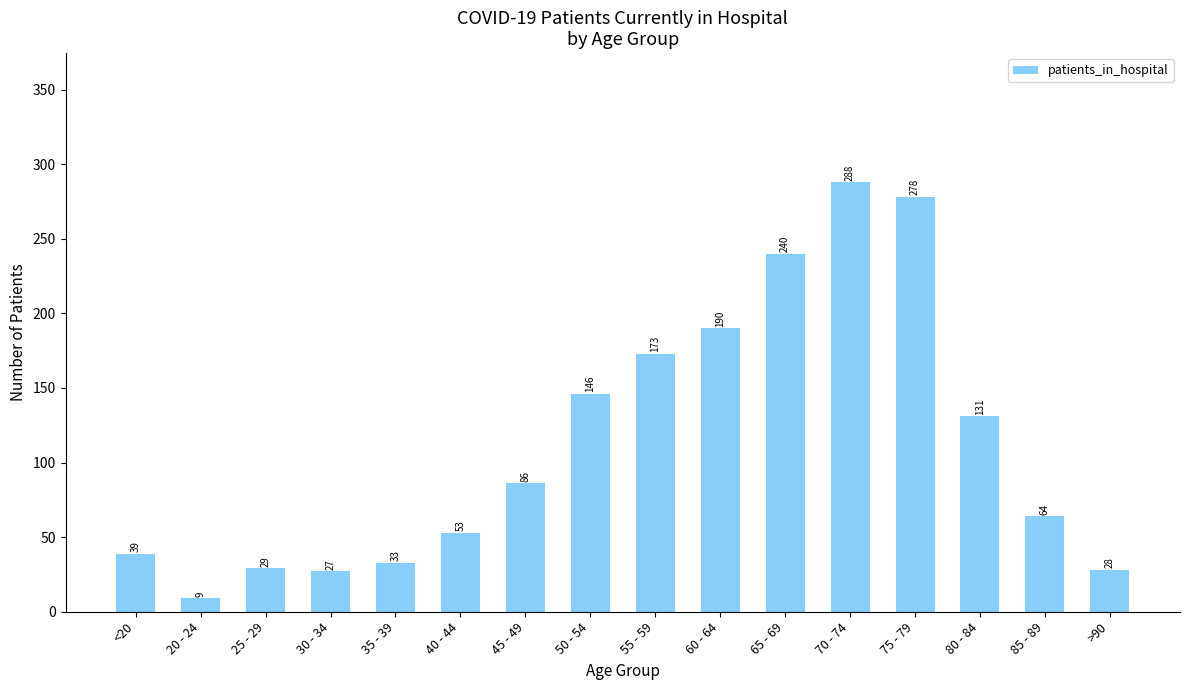

What is the difference between the maximum and second lowest values?

261